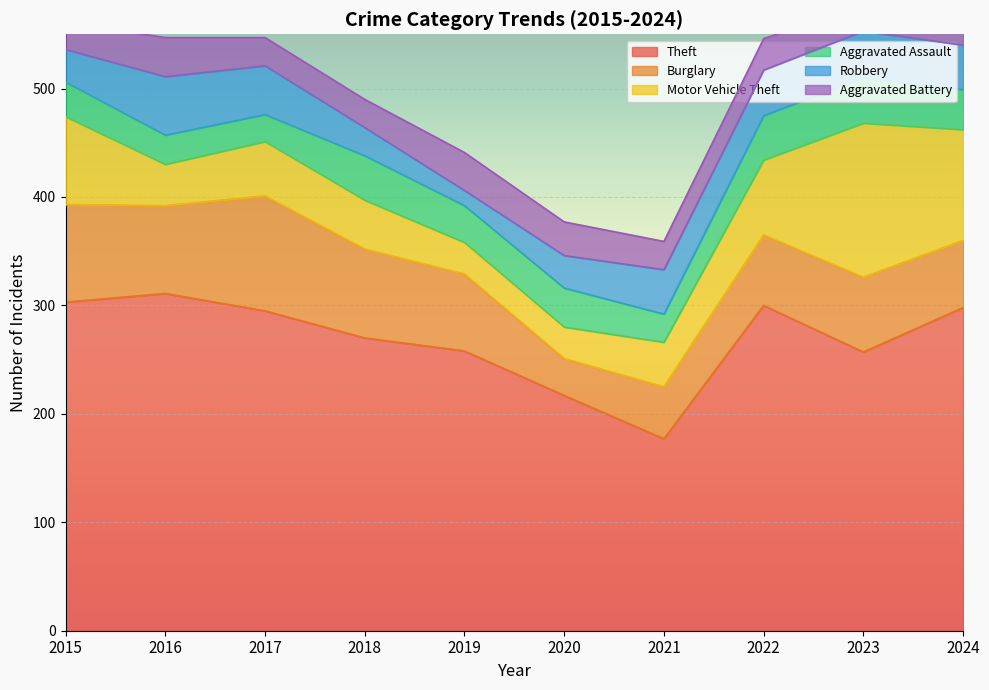

At which label does Motor Vehicle Theft reach its minimum?

2019